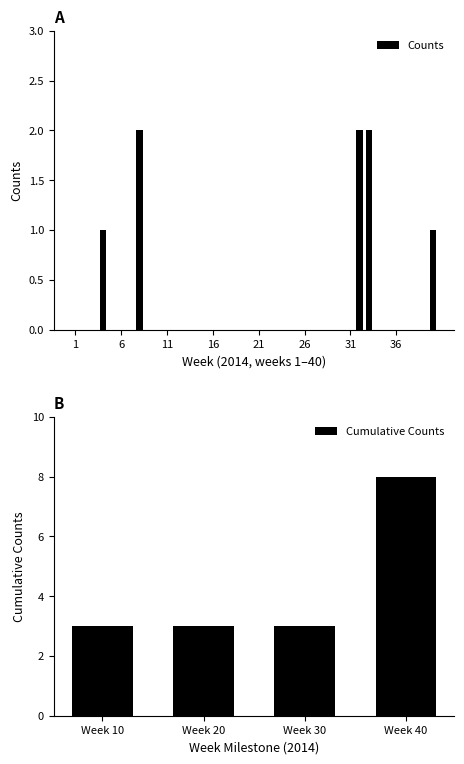

List the labels in order of value, largest first.

8, 32, 33, 4, 40, 1, 2, 3, 5, 6, 7, 9, 10, 11, 12, 13, 14, 15, 16, 17, 18, 19, 20, 21, 22, 23, 24, 25, 26, 27, 28, 29, 30, 31, 34, 35, 36, 37, 38, 39